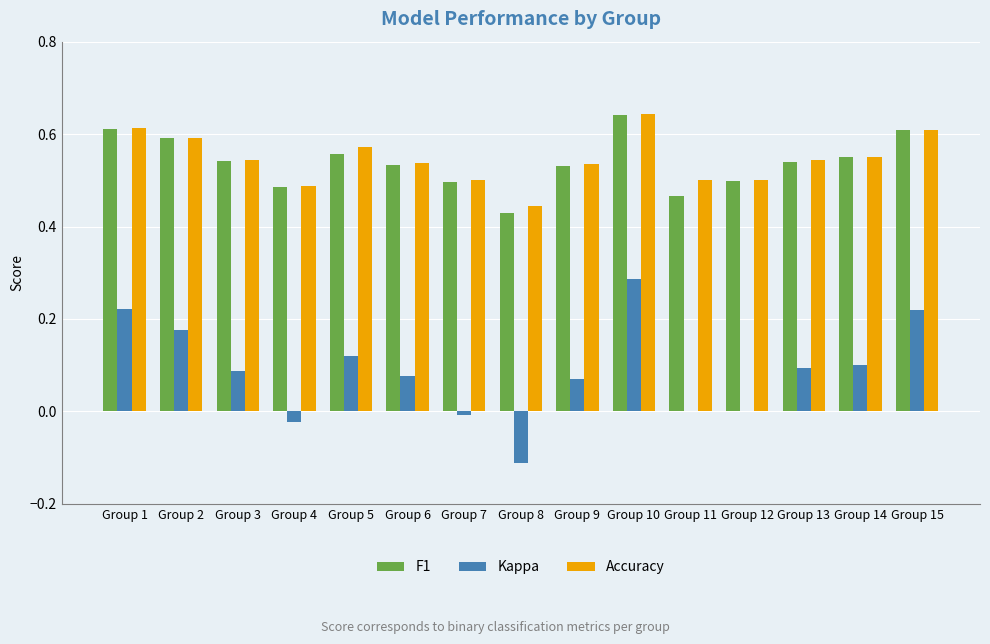

Between Group 7 and Group 10, which series saw the biggest shift?

Kappa